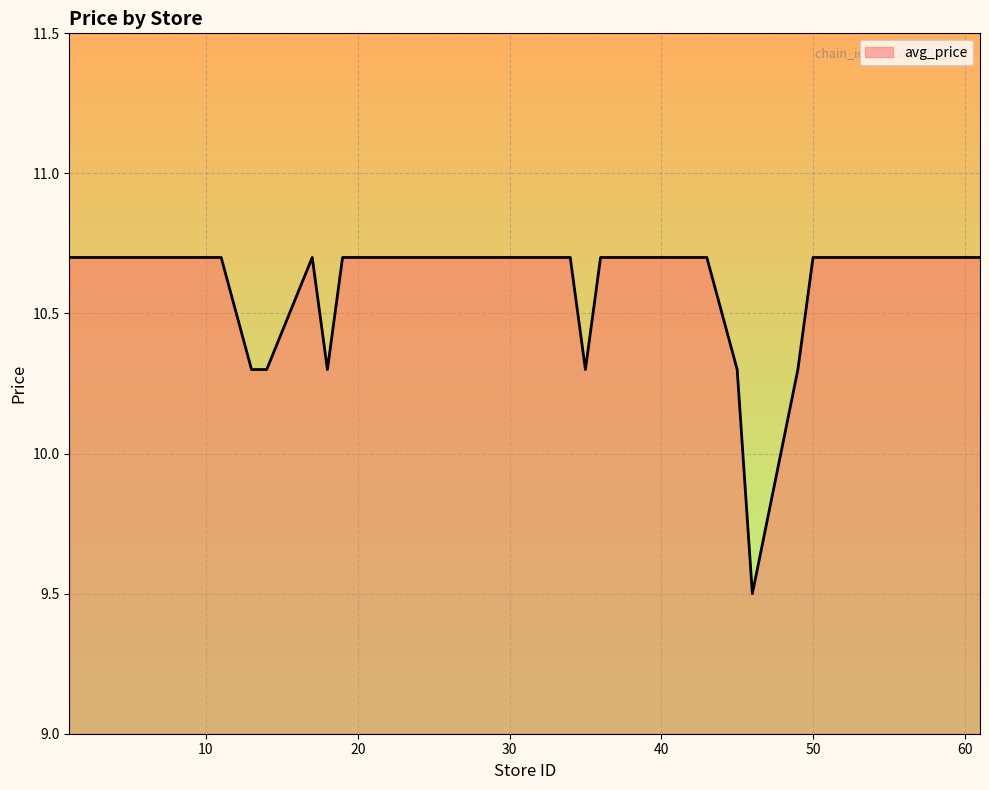

What is the smallest value displayed?

9.5